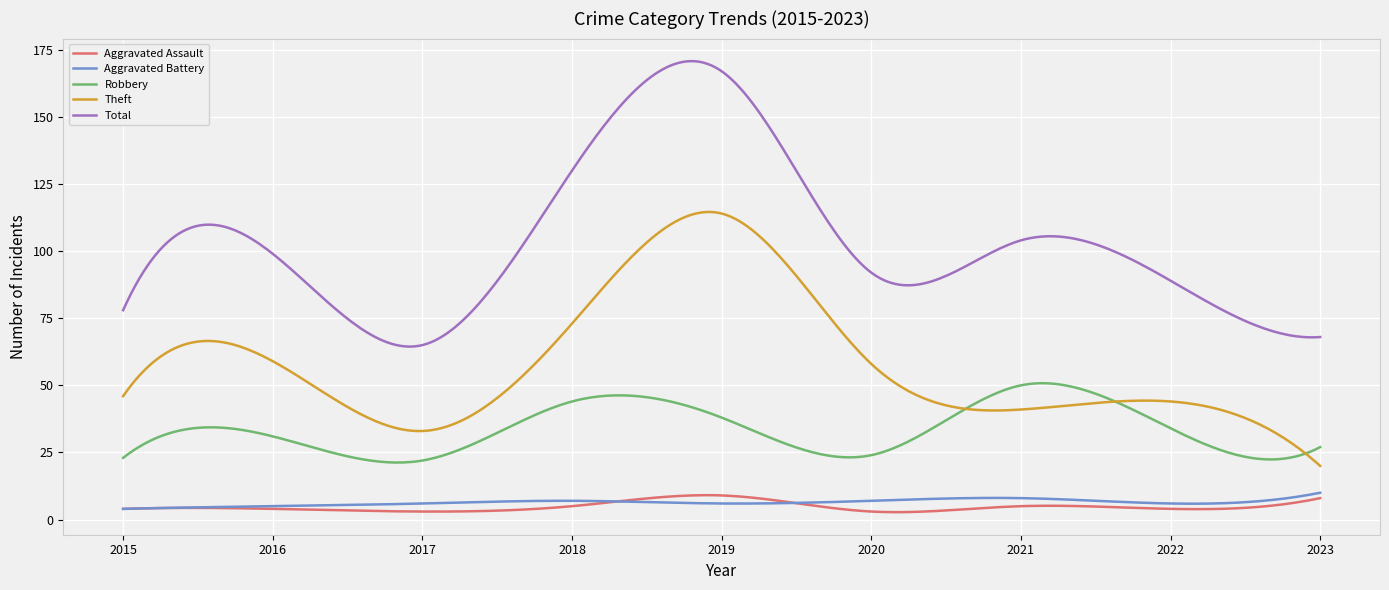

What are all the series names shown in the legend?

Aggravated Assault, Aggravated Battery, Robbery, Theft, Total